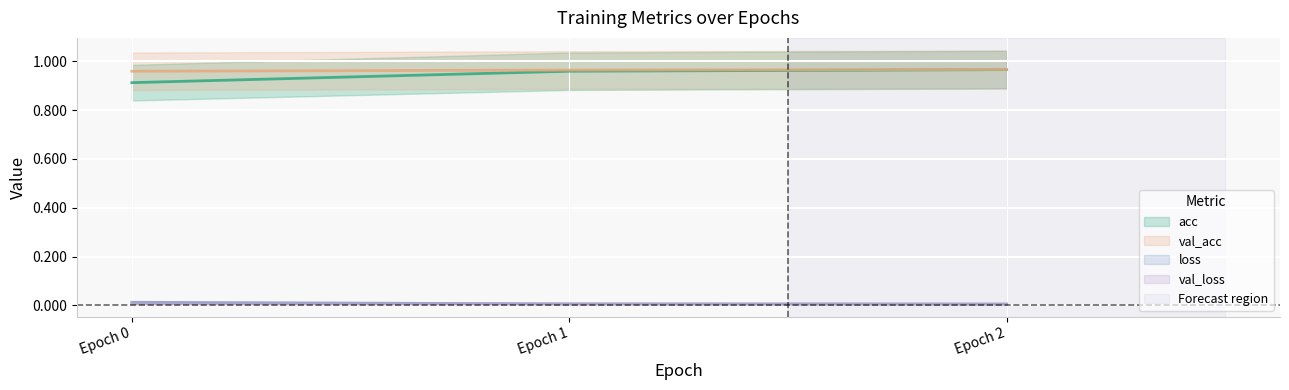

How many lines are shown in the chart?

4